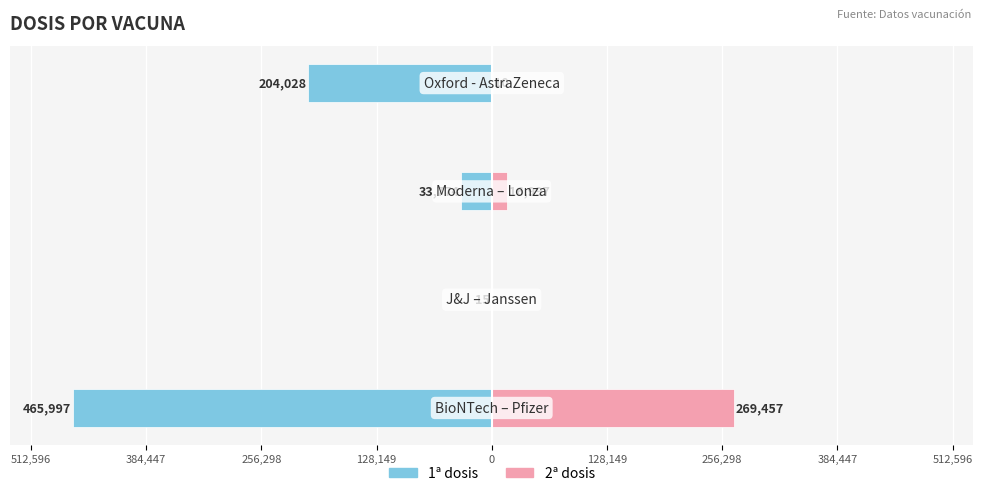

Reading left to right, extract all data points from this chart.

1ª dosis: 512,596=-465997	384,447=-15	256,298=-33774	128,149=-204028
2ª dosis: 512,596=269457	384,447=0	256,298=16997	128,149=10